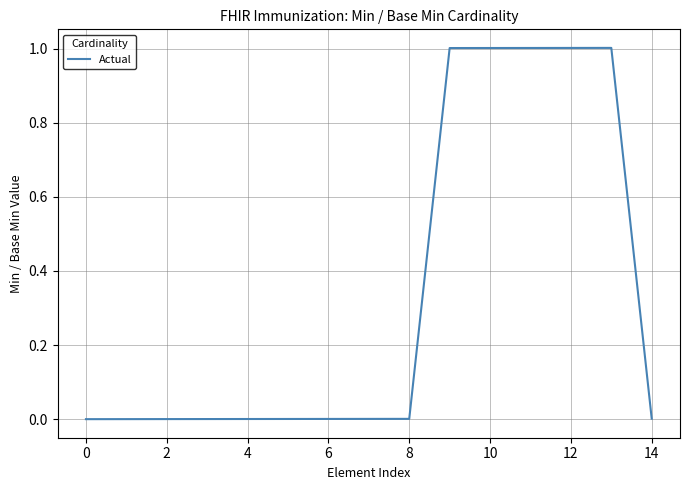

What is the difference between the maximum and minimum values?

1.0